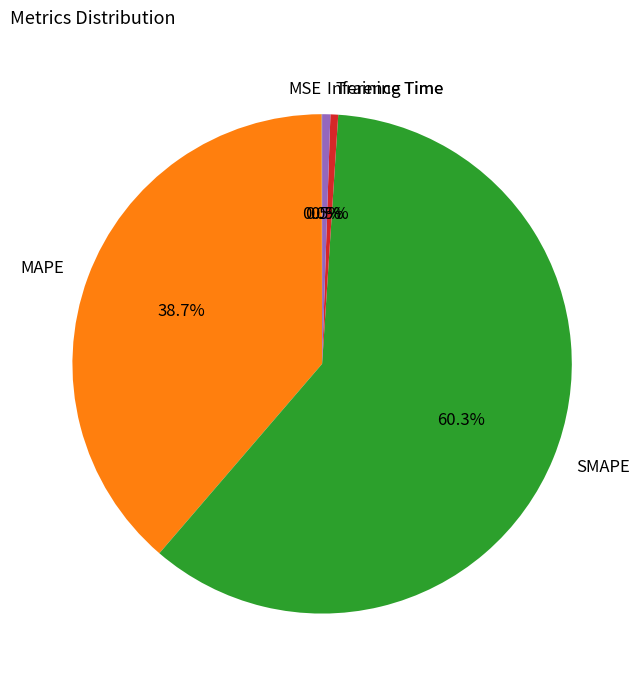

Is there any slice that represents more than half of the pie?

Yes